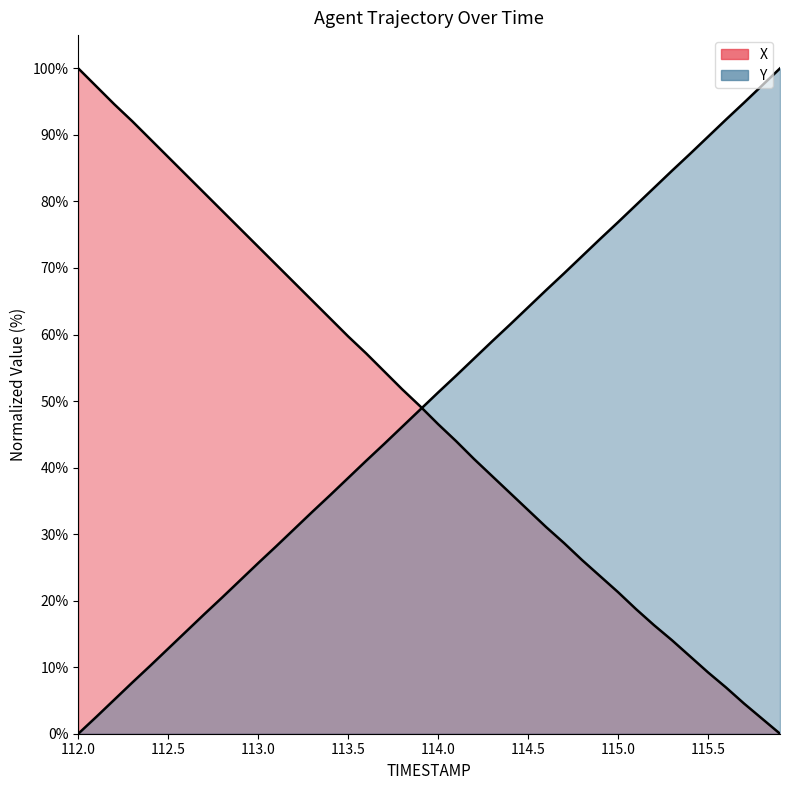

Between which two adjacent categories do X and Y first intersect?

113.9 and 114.0